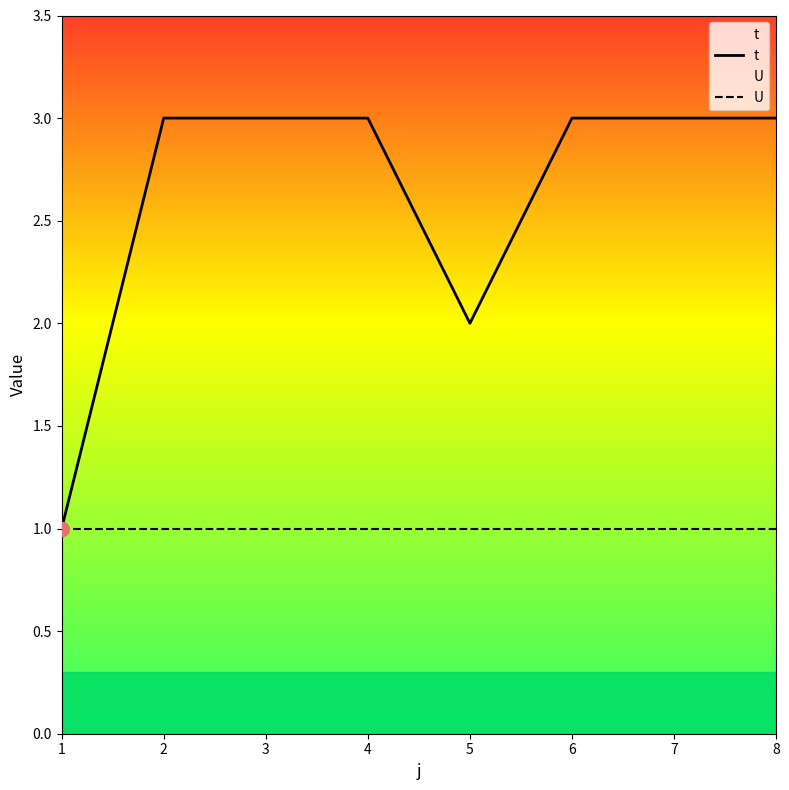

Which series changed the most between 4 and 5?

t